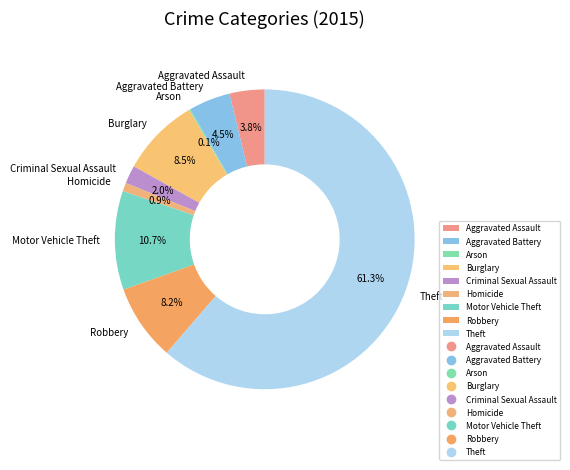

What is the largest slice in the pie chart?

Theft